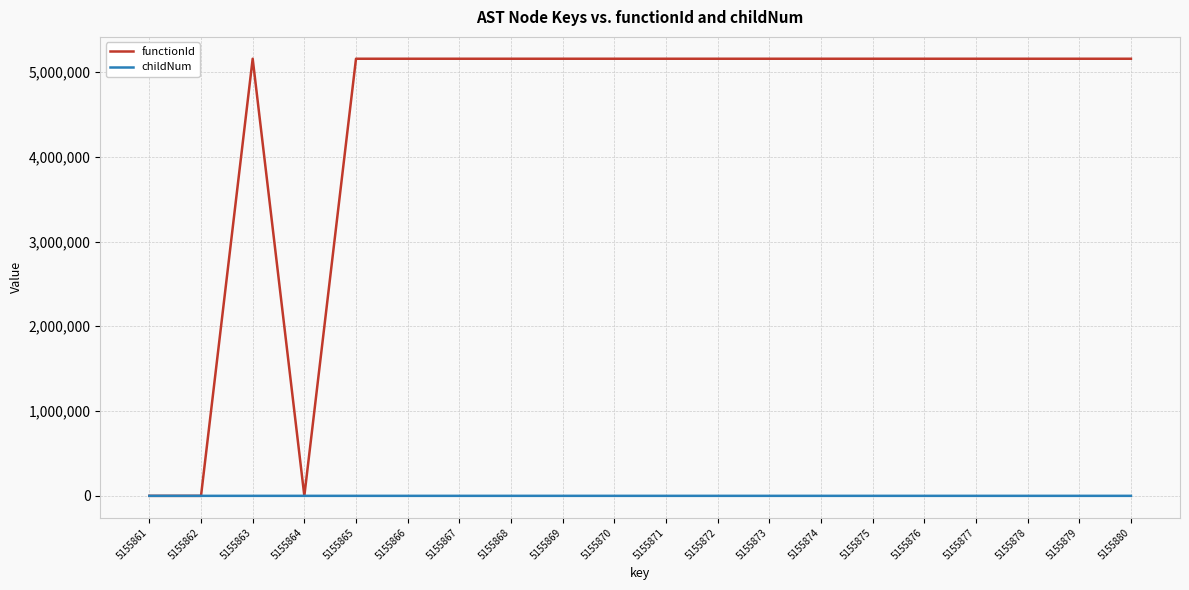

What are all the series names shown in the legend?

functionId, childNum